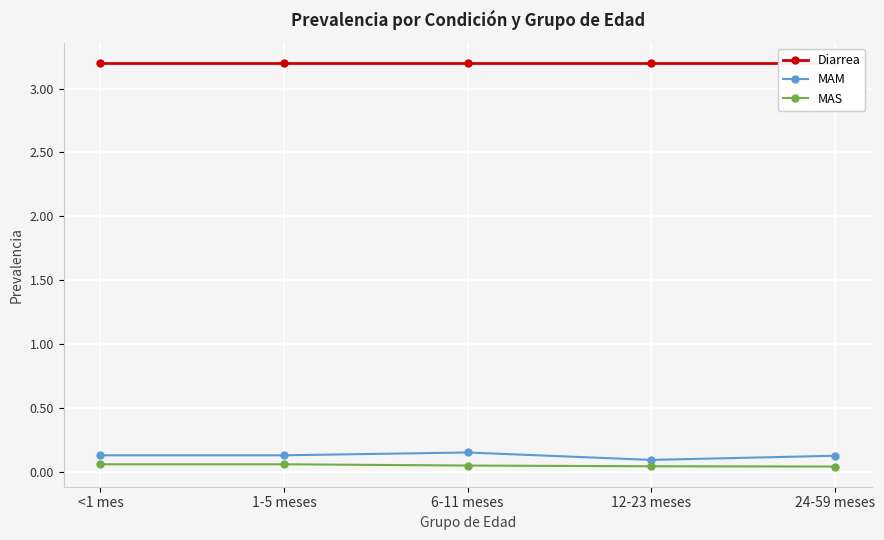

Rank the series at 1-5 meses from lowest to highest value.

MAS, MAM, Diarrea